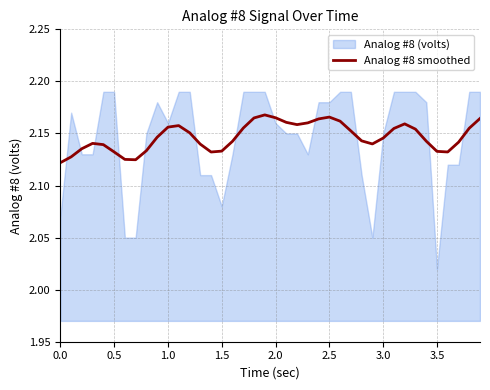

Count the values in the range 2 to 3.

40